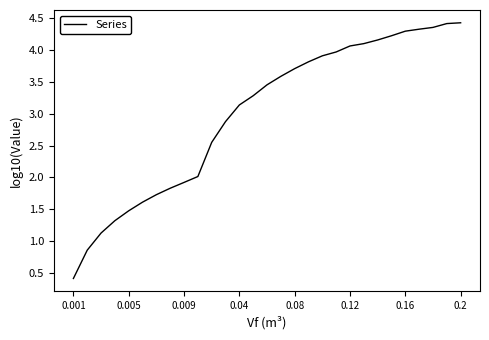

What is the difference between the maximum and minimum values?

4.0